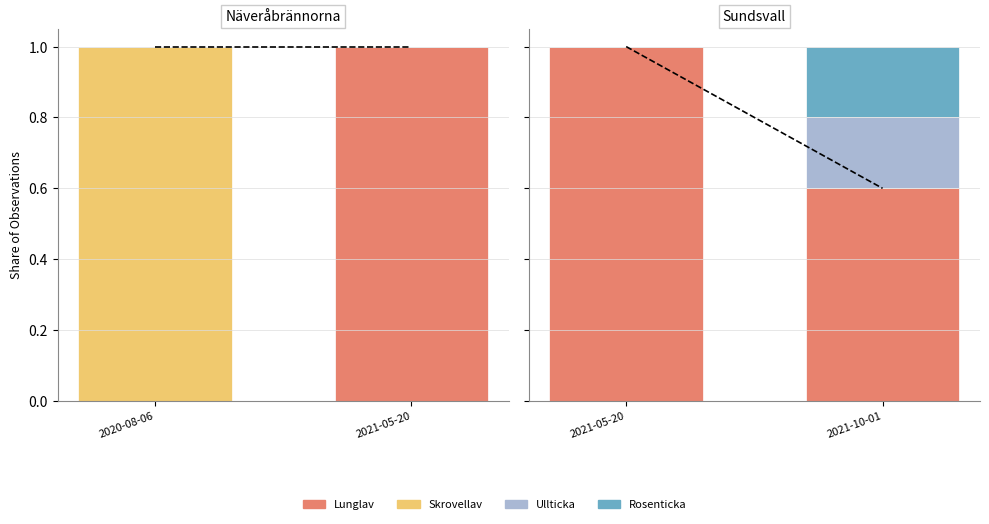

Between 2021-05-20 and 2021-10-01, which is larger?

2021-05-20